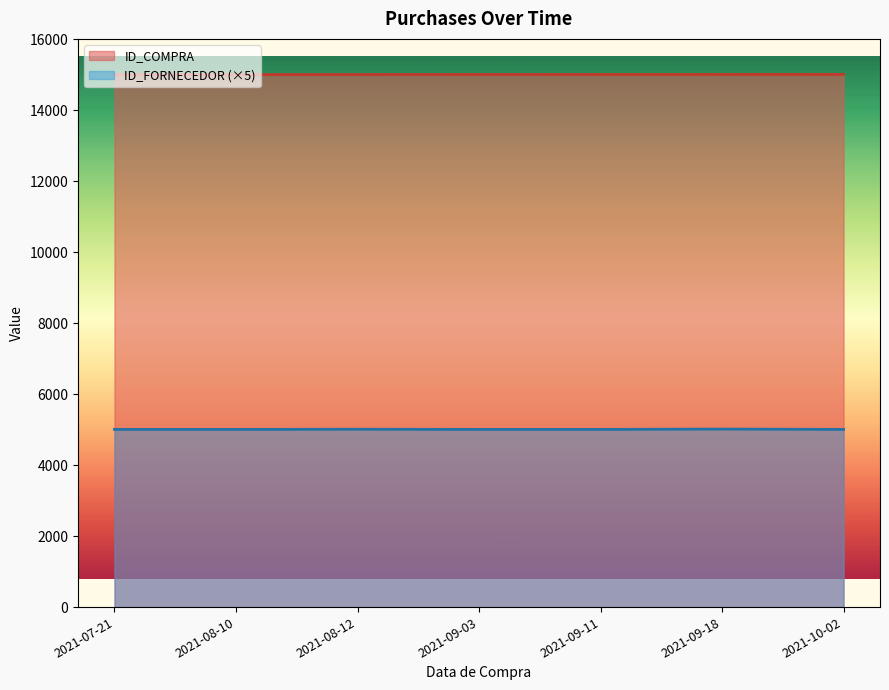

What is the label of the 1st point from the left?

2021-07-21